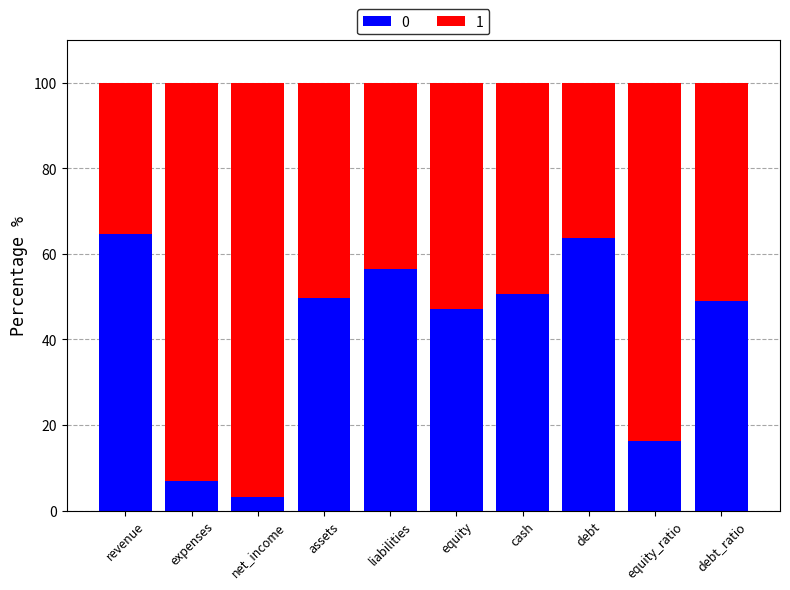

What is the difference between the maximum and minimum values in the 0 series?

61.5